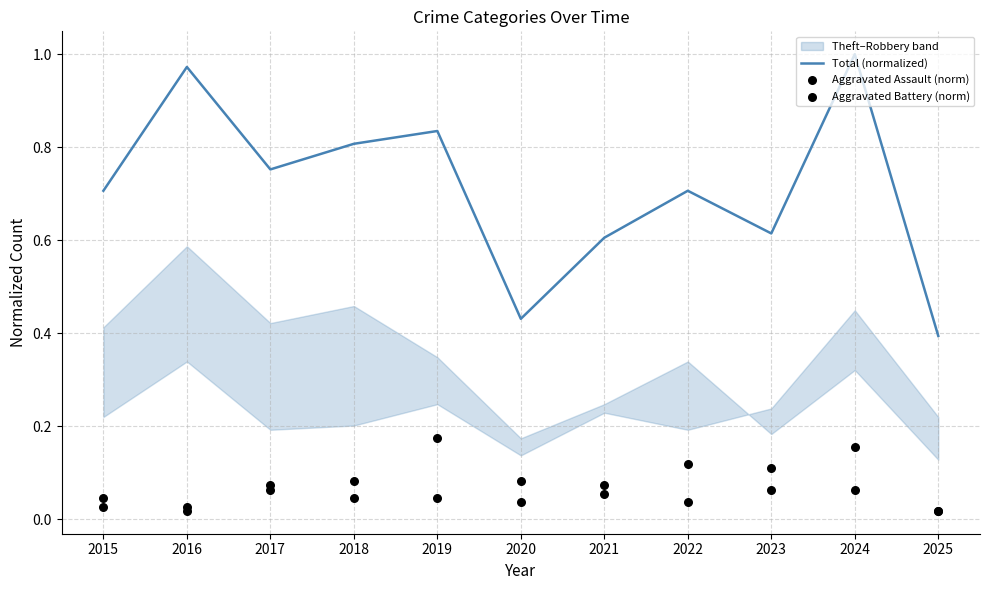

At which category is the sum across all series the highest?

2024